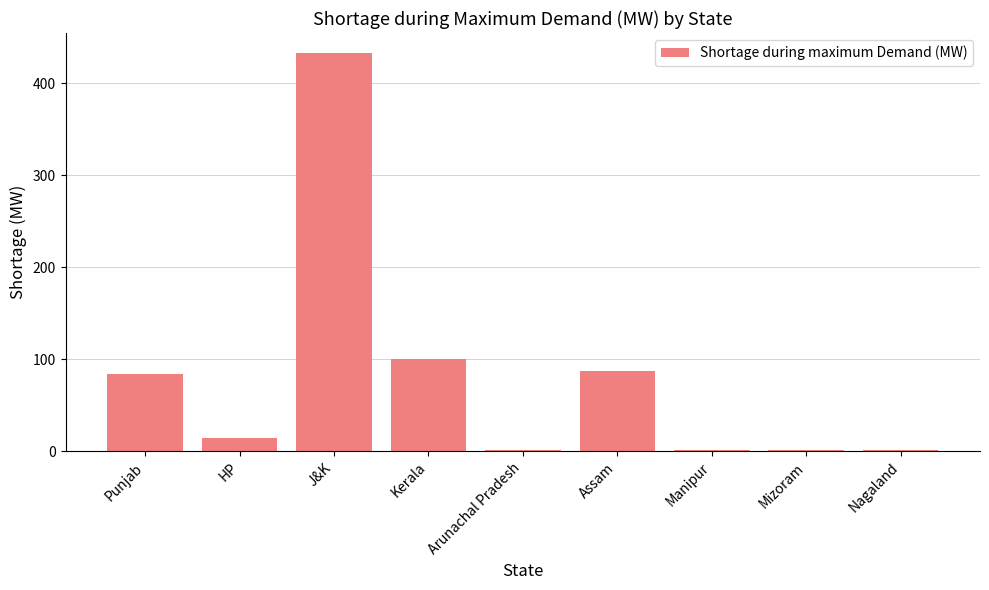

Where is the data nearest to the value 217?

Kerala